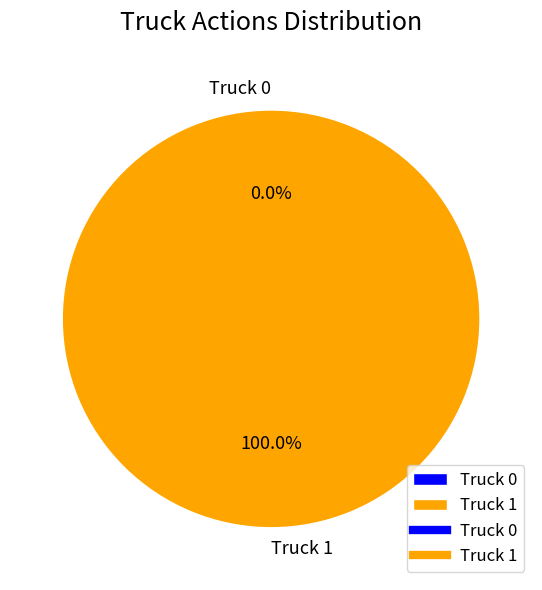

To the nearest percent, what is the average slice percentage?

50%